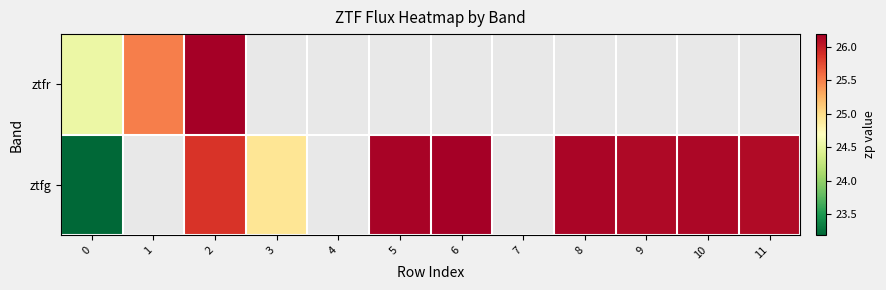

What is the sum of the ztfg values at 8 and 9?

52.3